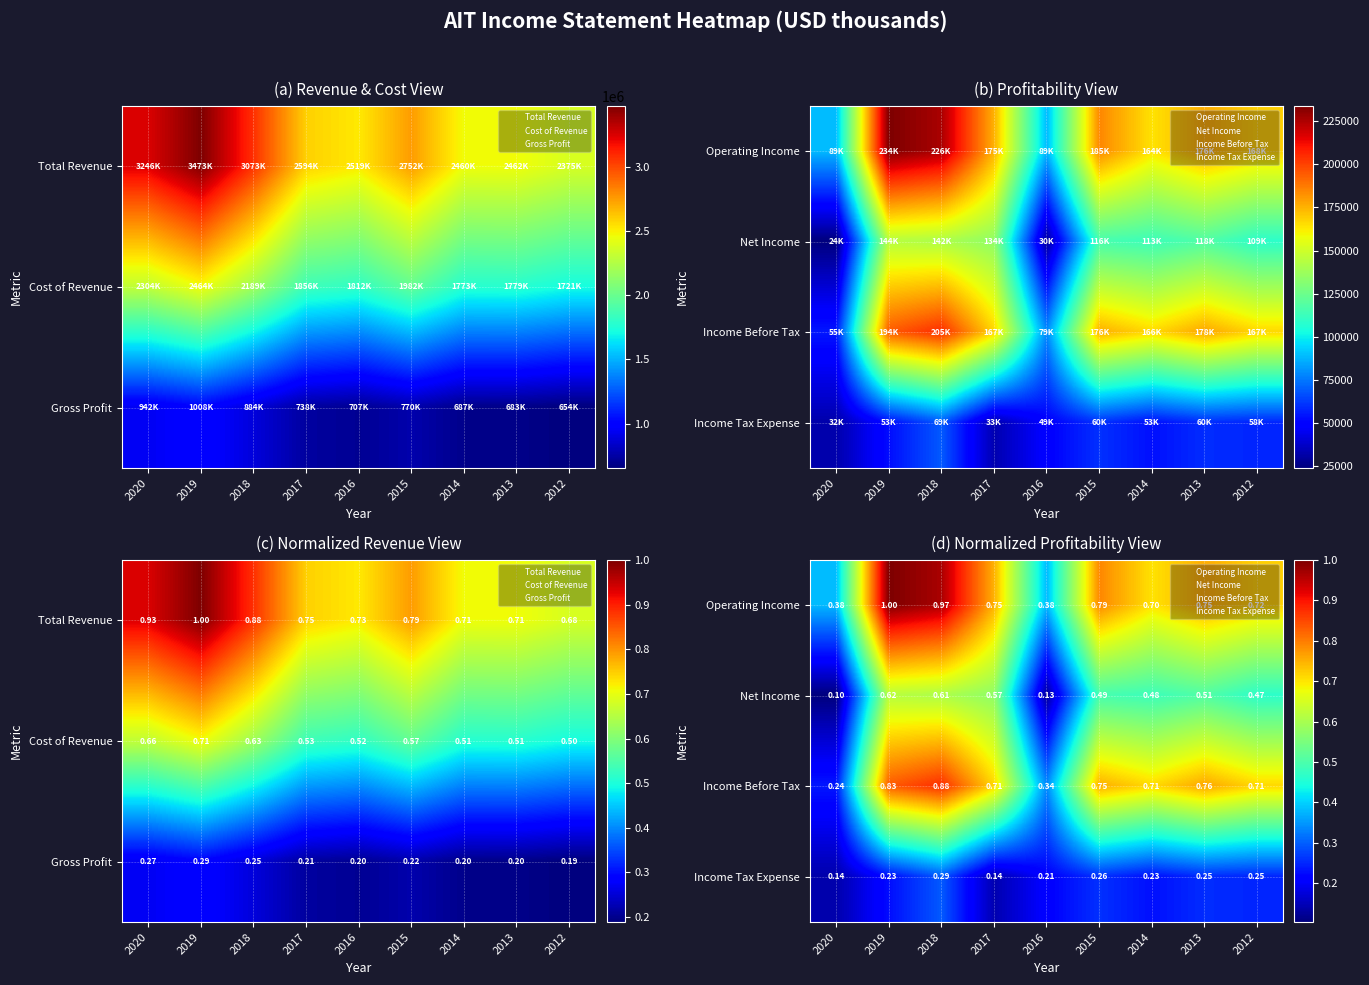

What is the difference between the second highest and minimum values in the Income Before Tax series?

0.6